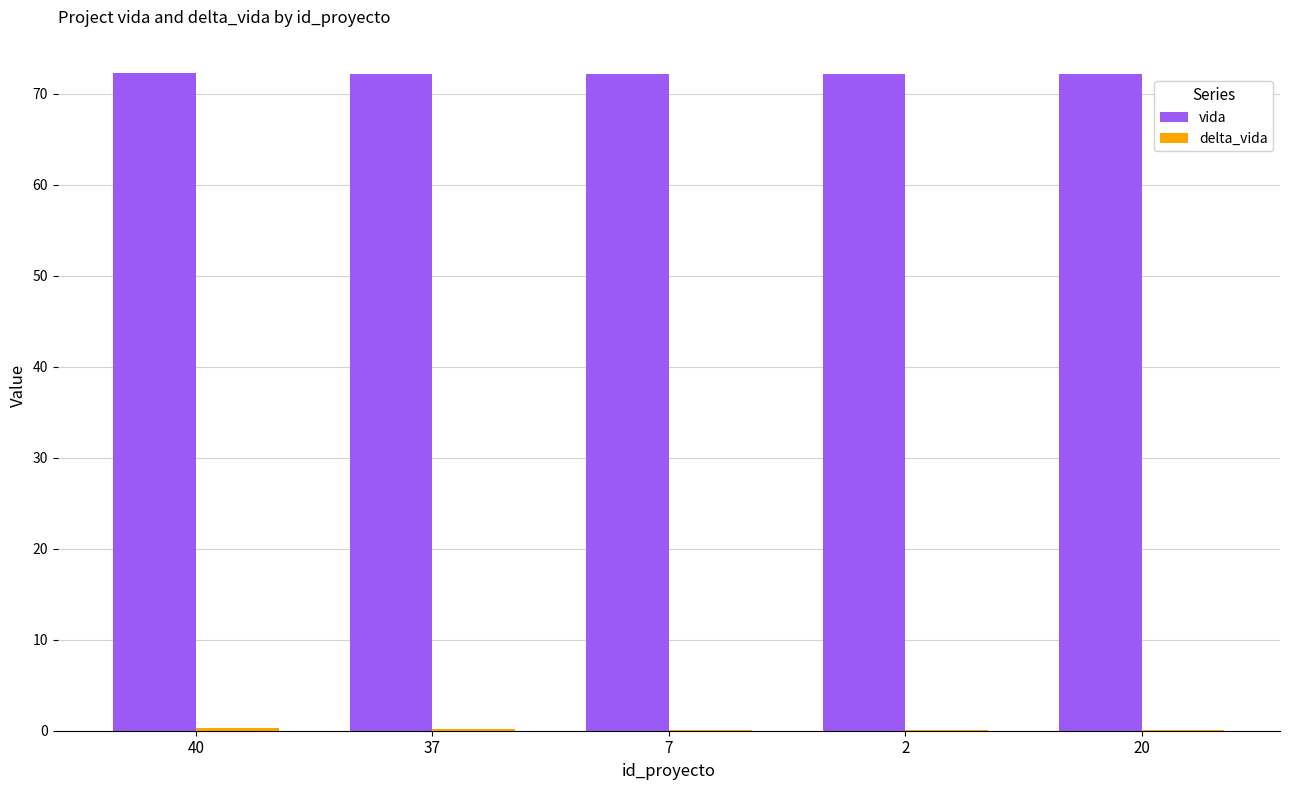

What is the greatest value displayed?

72.3